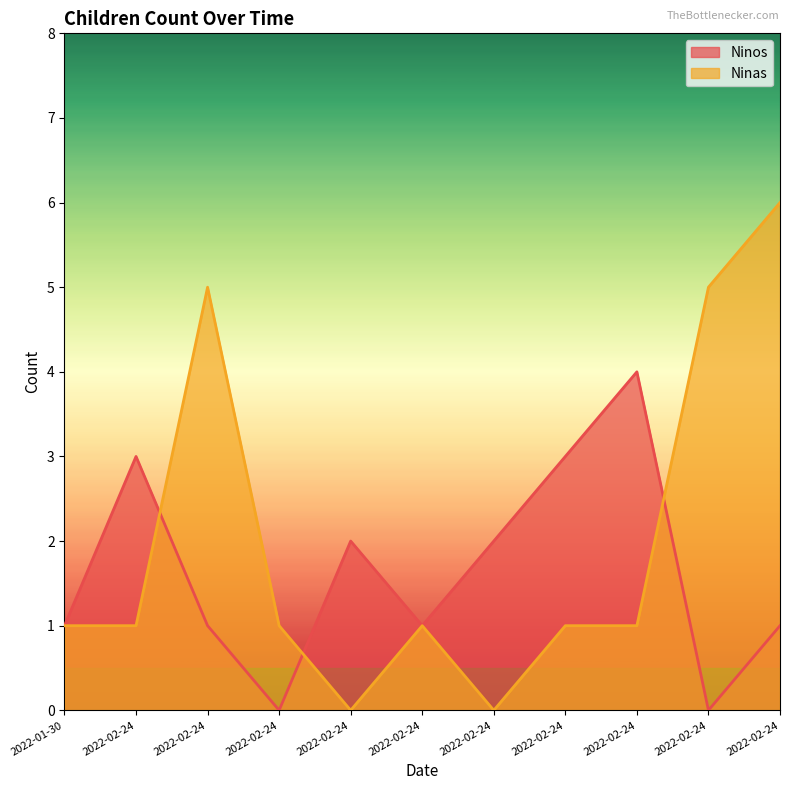

How many lines are shown in the chart?

2